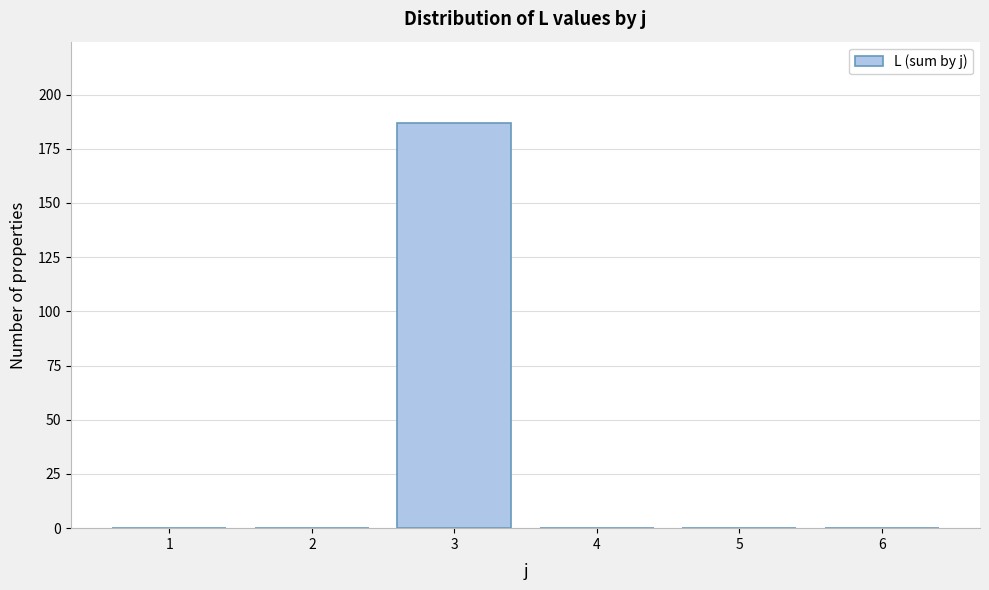

Reading left to right, list all the values displayed in this chart.

1=0	2=0	3=187	4=0	5=0	6=0